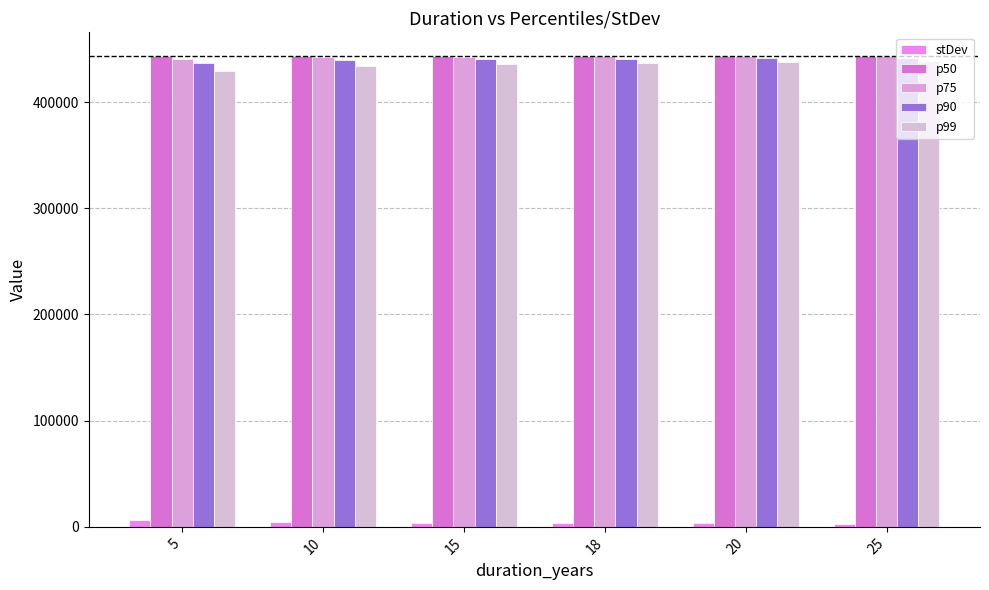

How many values in the p90 series are below 440772?

3